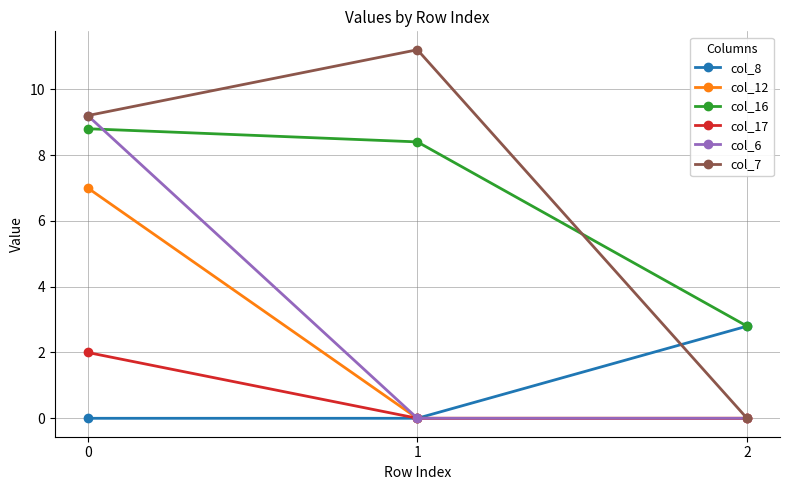

Rank the series by their maximum value, from highest to lowest.

col_7, col_6, col_16, col_12, col_8, col_17